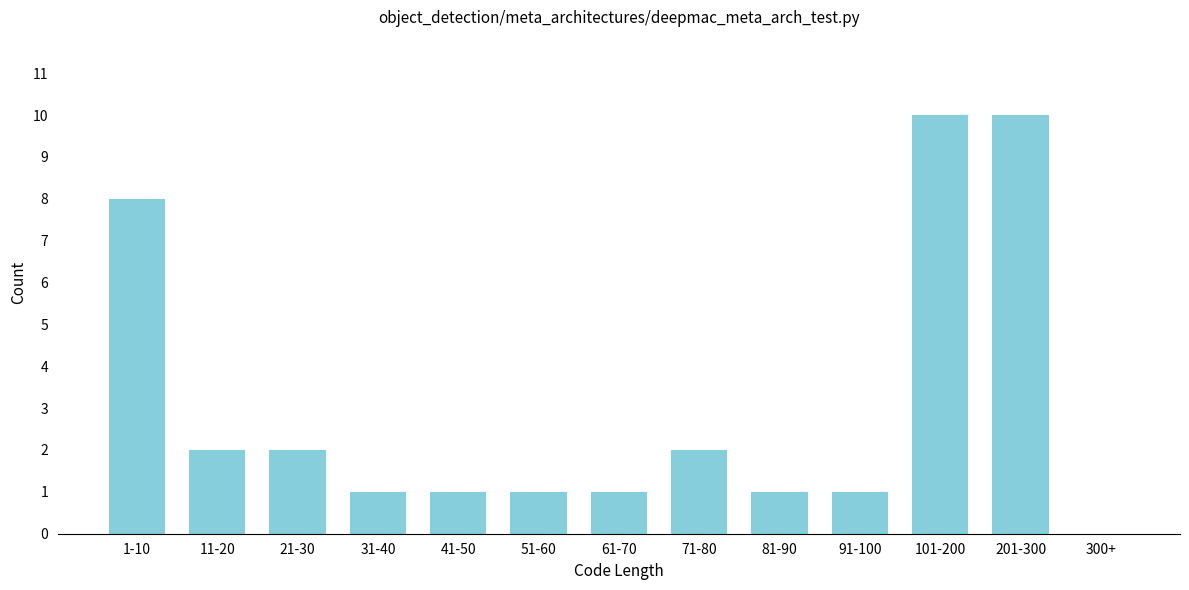

Reading left to right, what are all the values shown in this chart?

1-10=8	11-20=2	21-30=2	31-40=1	41-50=1	51-60=1	61-70=1	71-80=2	81-90=1	91-100=1	101-200=10	201-300=10	300+=0